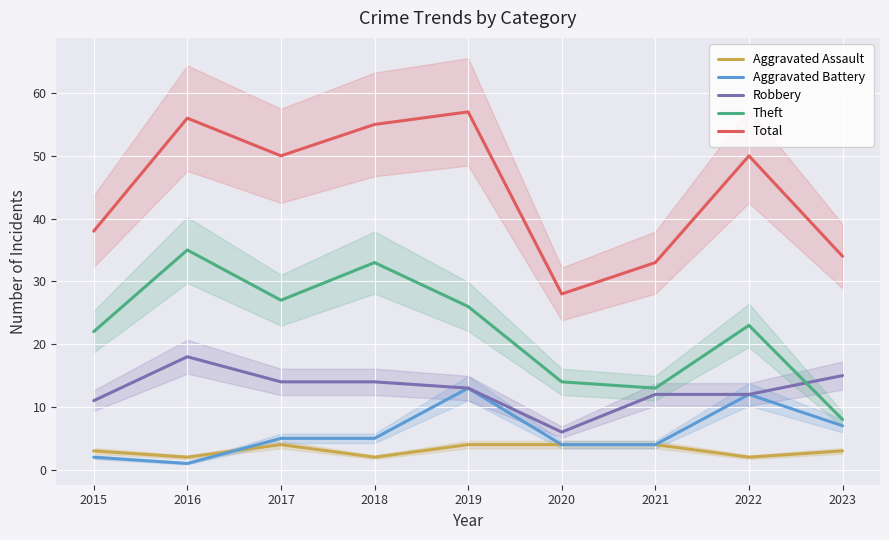

True or false: Robbery and Total intersect in this chart.

False